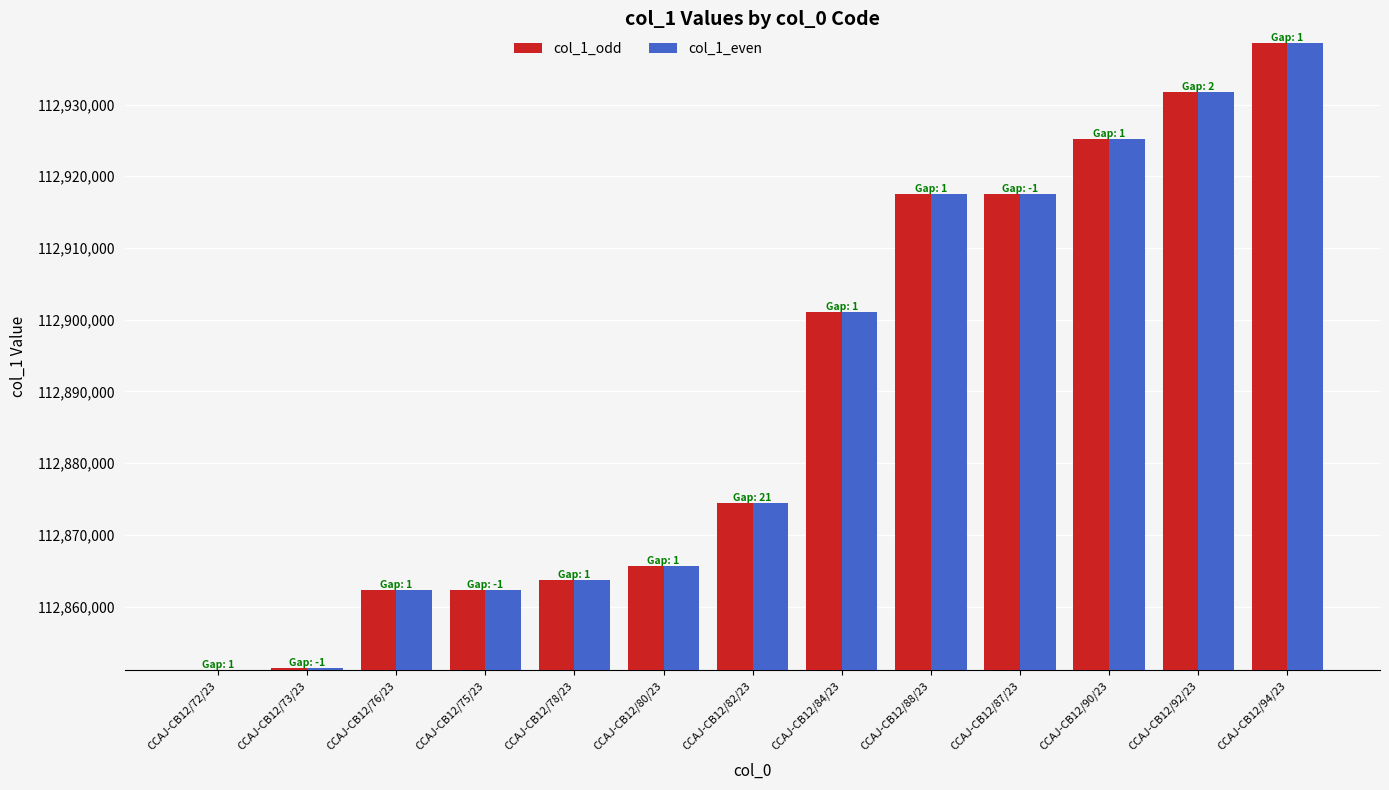

How many values in the col_1_even series are below 112874433?

6